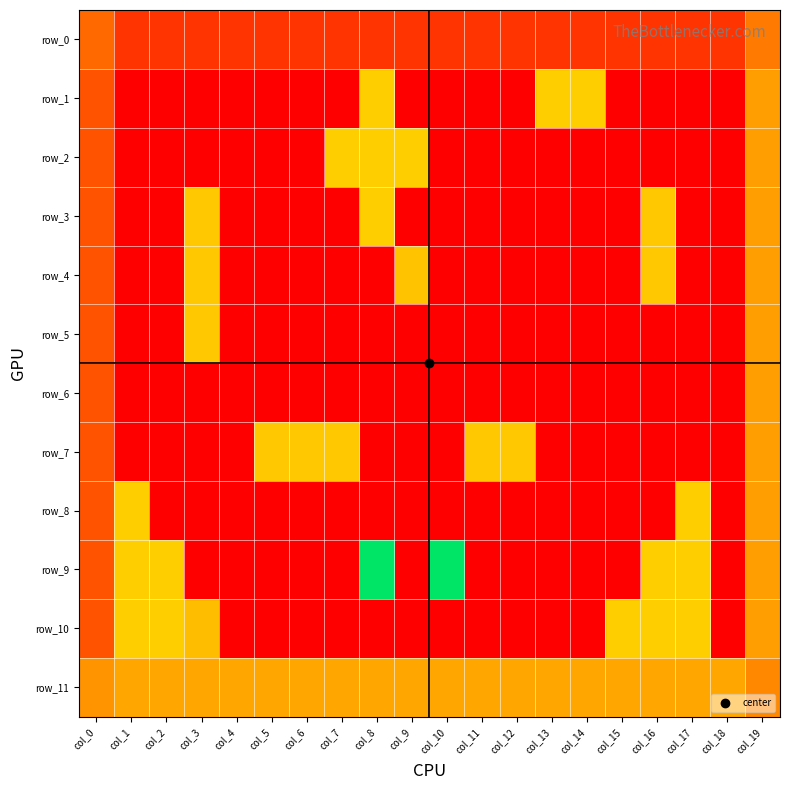

Reading left to right, extract all data points from this chart.

row_0: col_0=1.4	col_1=0.7	col_2=0.7	col_3=0.7	col_4=0.7	col_5=0.7	col_6=0.7	col_7=0.7	col_8=0.7	col_9=0.7	col_10=0.7	col_11=0.7	col_12=0.7	col_13=0.7	col_14=0.7	col_15=0.7	col_16=0.7	col_17=0.7	col_18=0.7	col_19=1.6
row_1: col_0=1.1	col_1=0.0	col_2=0.0	col_3=0.0	col_4=0.0	col_5=0.0	col_6=0.0	col_7=0.0	col_8=2.7	col_9=0.0	col_10=0.0	col_11=0.0	col_12=0.0	col_13=2.7	col_14=2.7	col_15=0.0	col_16=0.0	col_17=0.0	col_18=0.0	col_19=2.1
row_2: col_0=1.1	col_1=0.0	col_2=0.0	col_3=0.0	col_4=0.0	col_5=0.0	col_6=0.0	col_7=2.7	col_8=2.7	col_9=2.7	col_10=0.0	col_11=0.0	col_12=0.0	col_13=0.0	col_14=0.0	col_15=0.0	col_16=0.0	col_17=0.0	col_18=0.0	col_19=2.1
row_3: col_0=1.1	col_1=0.0	col_2=0.0	col_3=2.6	col_4=0.0	col_5=0.0	col_6=0.0	col_7=0.0	col_8=2.7	col_9=0.0	col_10=0.0	col_11=0.0	col_12=0.0	col_13=0.0	col_14=0.0	col_15=0.0	col_16=2.6	col_17=0.0	col_18=0.0	col_19=2.1
row_4: col_0=1.1	col_1=0.0	col_2=0.0	col_3=2.6	col_4=0.0	col_5=0.0	col_6=0.0	col_7=0.0	col_8=0.0	col_9=2.6	col_10=0.0	col_11=0.0	col_12=0.0	col_13=0.0	col_14=0.0	col_15=0.0	col_16=2.6	col_17=0.0	col_18=0.0	col_19=2.1
row_5: col_0=1.1	col_1=0.0	col_2=0.0	col_3=2.6	col_4=0.0	col_5=0.0	col_6=0.0	col_7=0.0	col_8=0.0	col_9=0.0	col_10=0.0	col_11=0.0	col_12=0.0	col_13=0.0	col_14=0.0	col_15=0.0	col_16=0.0	col_17=0.0	col_18=0.0	col_19=2.1
row_6: col_0=1.1	col_1=0.0	col_2=0.0	col_3=0.0	col_4=0.0	col_5=0.0	col_6=0.0	col_7=0.0	col_8=0.0	col_9=0.0	col_10=0.0	col_11=0.0	col_12=0.0	col_13=0.0	col_14=0.0	col_15=0.0	col_16=0.0	col_17=0.0	col_18=0.0	col_19=2.1
row_7: col_0=1.1	col_1=0.0	col_2=0.0	col_3=0.0	col_4=0.0	col_5=2.6	col_6=2.6	col_7=2.6	col_8=0.0	col_9=0.0	col_10=0.0	col_11=2.6	col_12=2.6	col_13=0.0	col_14=0.0	col_15=0.0	col_16=0.0	col_17=0.0	col_18=0.0	col_19=2.1
row_8: col_0=1.1	col_1=2.7	col_2=0.0	col_3=0.0	col_4=0.0	col_5=0.0	col_6=0.0	col_7=0.0	col_8=0.0	col_9=0.0	col_10=0.0	col_11=0.0	col_12=0.0	col_13=0.0	col_14=0.0	col_15=0.0	col_16=0.0	col_17=2.7	col_18=0.0	col_19=2.1
row_9: col_0=1.1	col_1=2.7	col_2=2.7	col_3=0.0	col_4=0.0	col_5=0.0	col_6=0.0	col_7=0.0	col_8=6.7	col_9=0.0	col_10=6.7	col_11=0.0	col_12=0.0	col_13=0.0	col_14=0.0	col_15=0.0	col_16=2.7	col_17=2.7	col_18=0.0	col_19=2.1
row_10: col_0=1.1	col_1=2.7	col_2=2.7	col_3=2.5	col_4=0.0	col_5=0.0	col_6=0.0	col_7=0.0	col_8=0.0	col_9=0.0	col_10=0.0	col_11=0.0	col_12=0.0	col_13=0.0	col_14=0.0	col_15=2.7	col_16=2.7	col_17=2.7	col_18=0.0	col_19=2.1
row_11: col_0=1.9	col_1=2.2	col_2=2.2	col_3=2.2	col_4=2.2	col_5=2.2	col_6=2.2	col_7=2.2	col_8=2.2	col_9=2.2	col_10=2.2	col_11=2.2	col_12=2.2	col_13=2.2	col_14=2.2	col_15=2.2	col_16=2.2	col_17=2.2	col_18=2.2	col_19=1.8